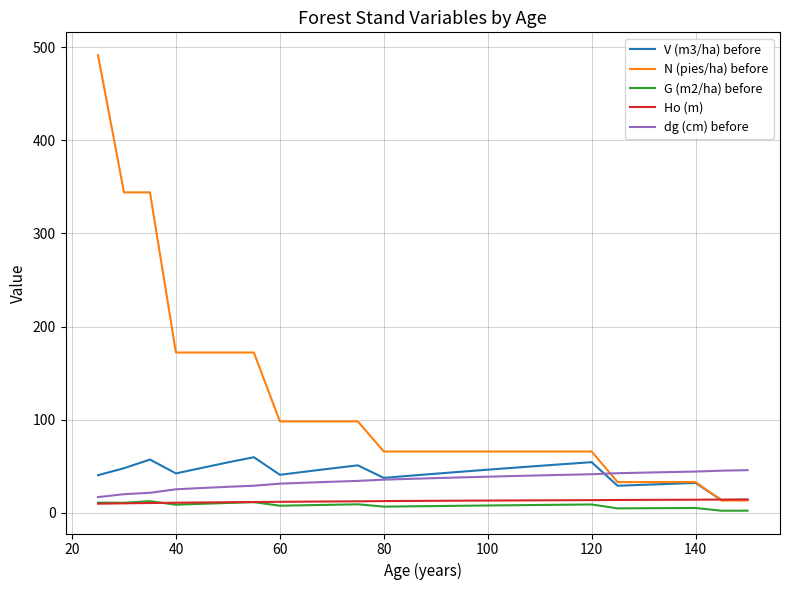

Which series has the largest total across all categories?

N (pies/ha) before